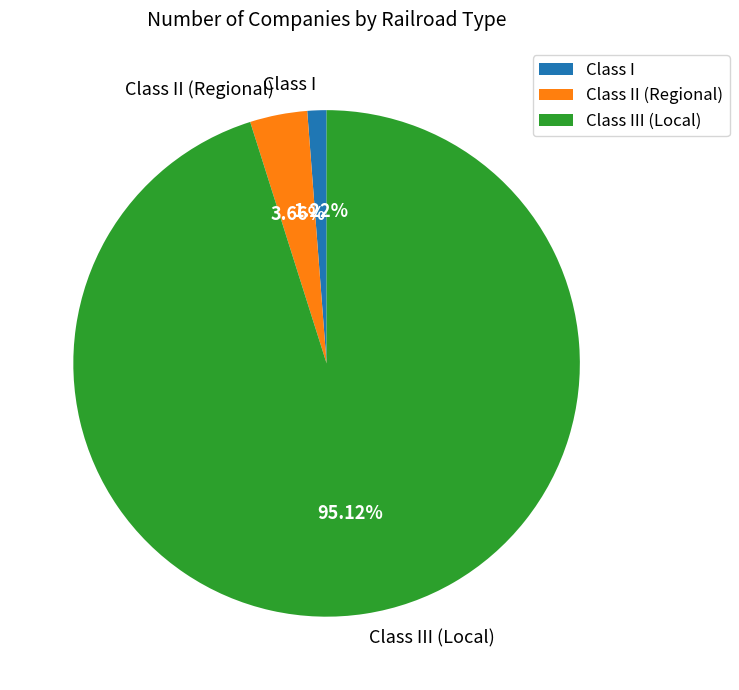

Rank the categories by value from lowest to highest.

Class I, Class II (Regional), Class III (Local)